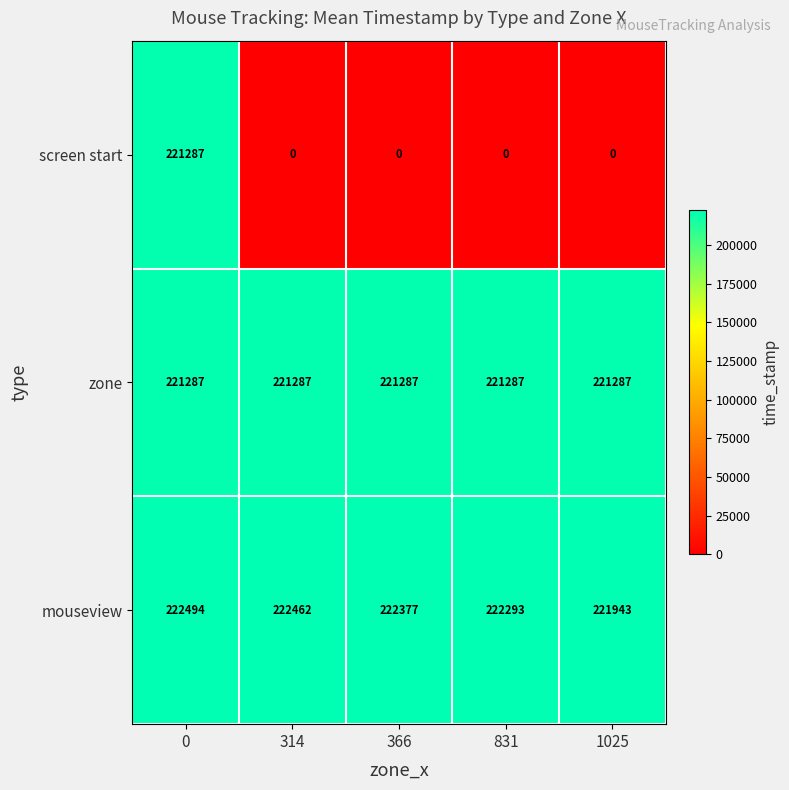

What is the approximate value of zone at 0?

221287